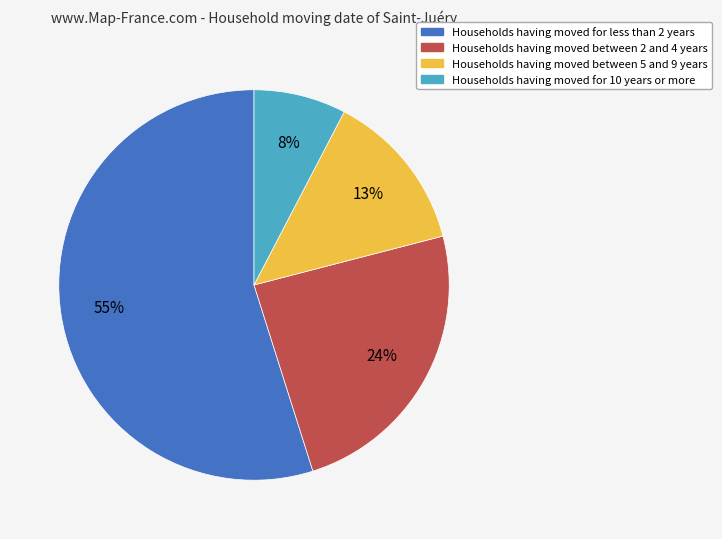

Does any single category account for the majority?

Yes